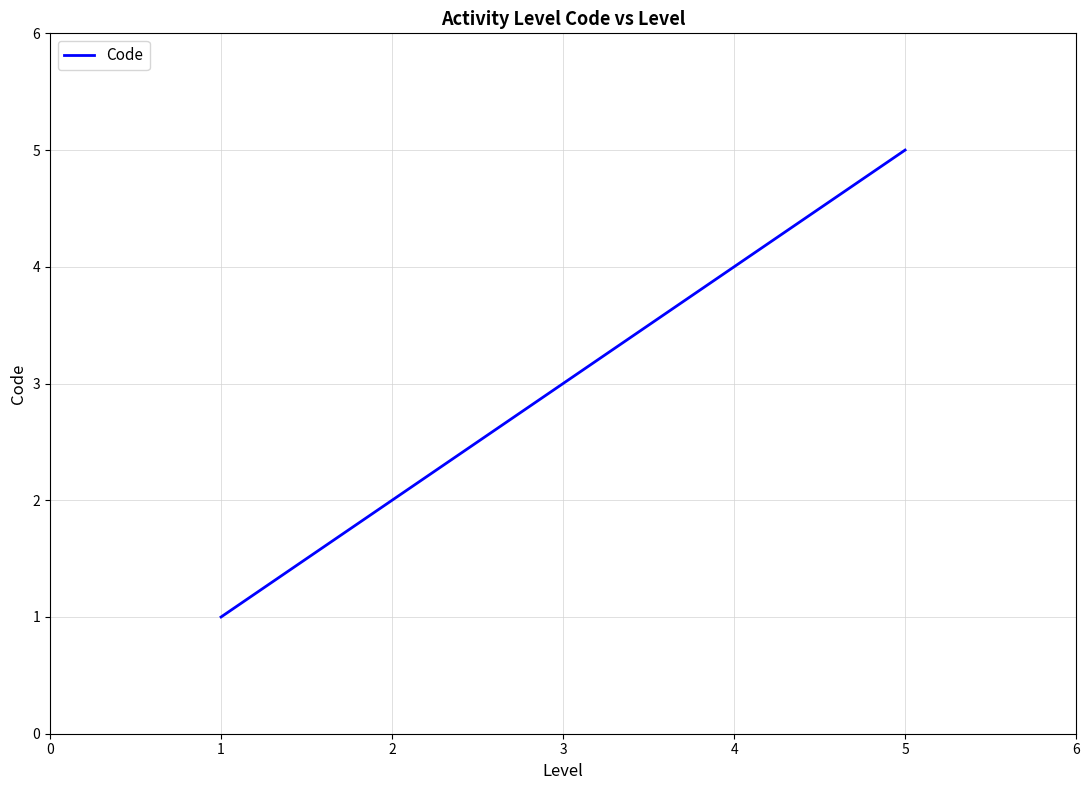

What is the change in value from 1 to 5?

+4